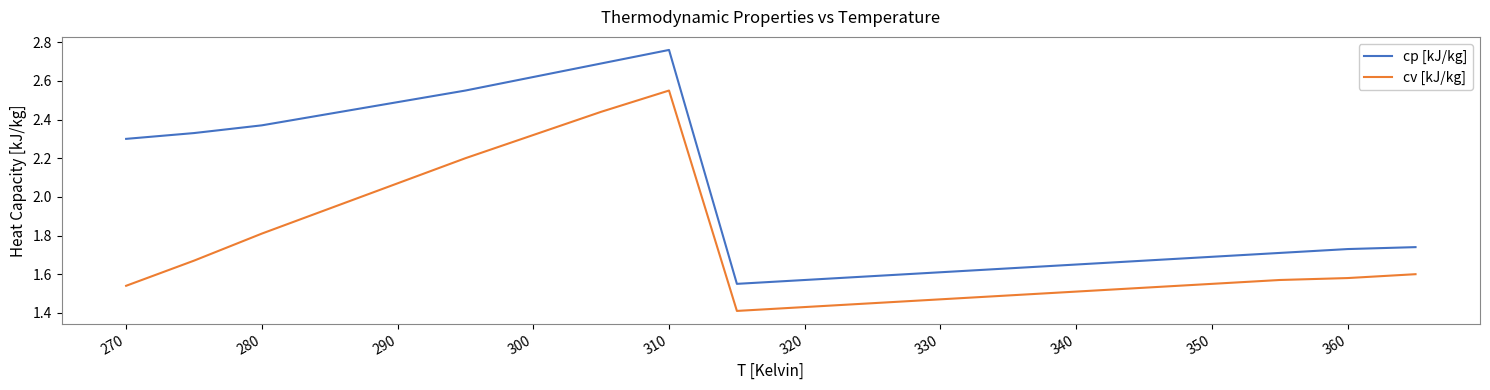

In cp [kJ/kg], how many points are higher than both neighbors (excluding endpoints)?

1